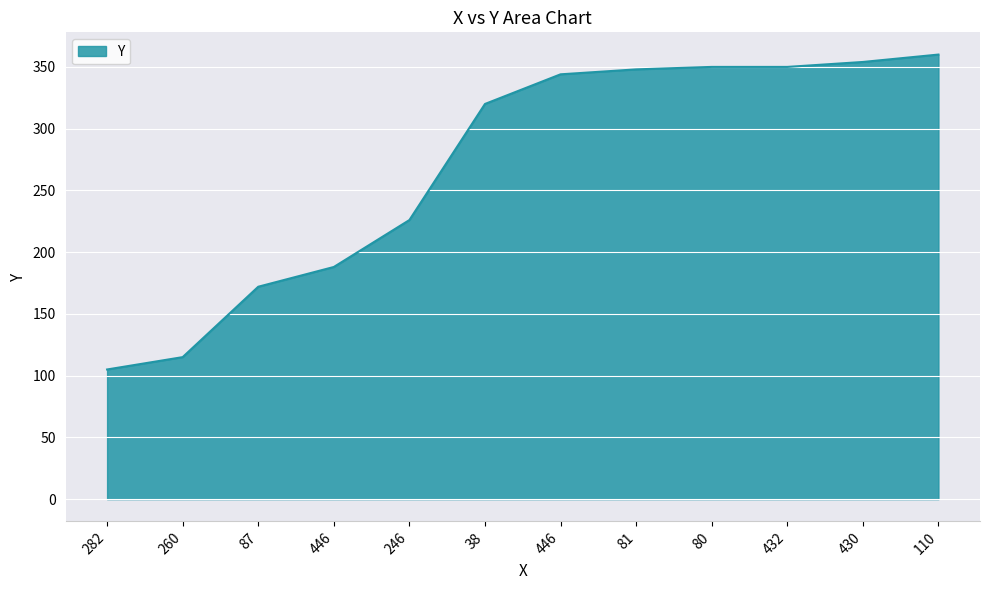

How many lines are shown in the chart?

1